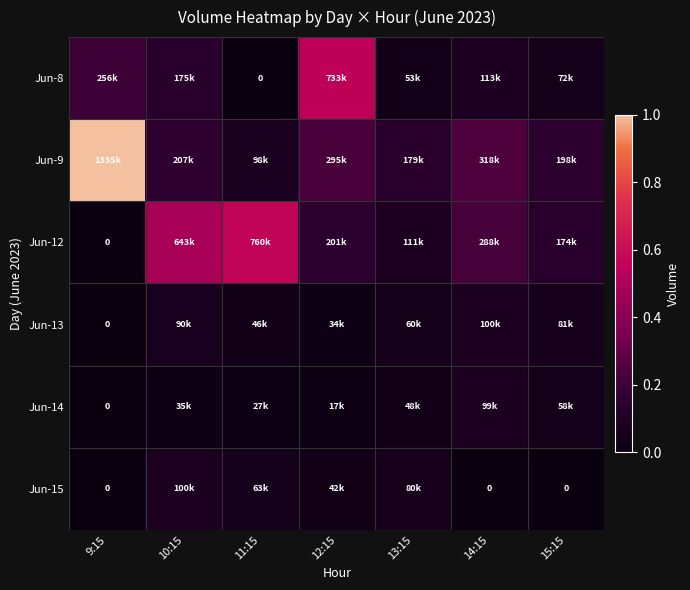

At how many categories does at least one series exceed 0?

7